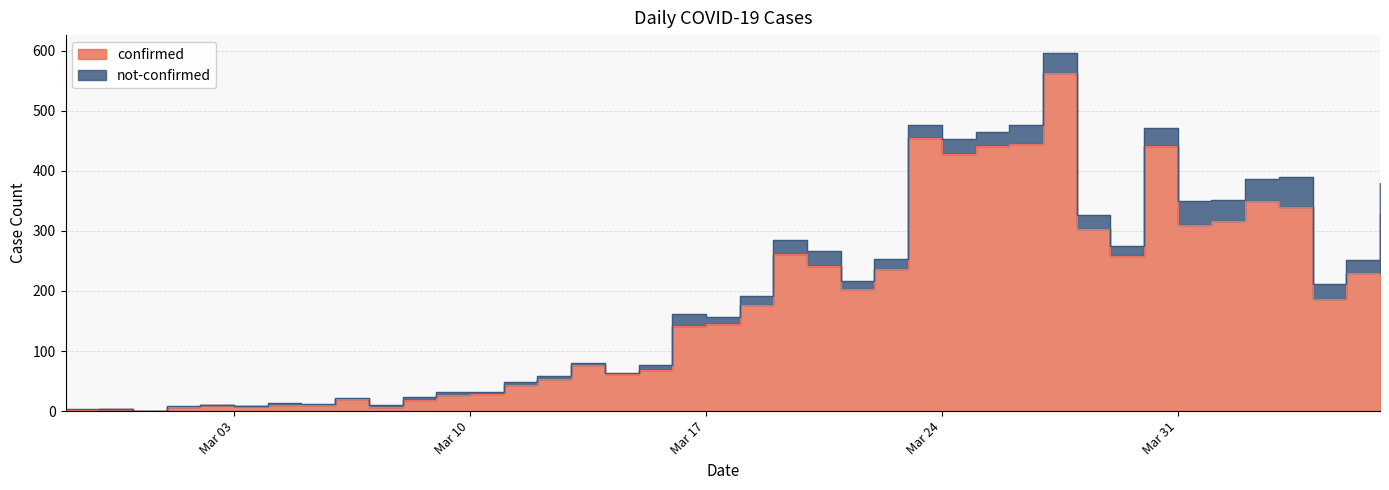

How many data points does each series have?

40